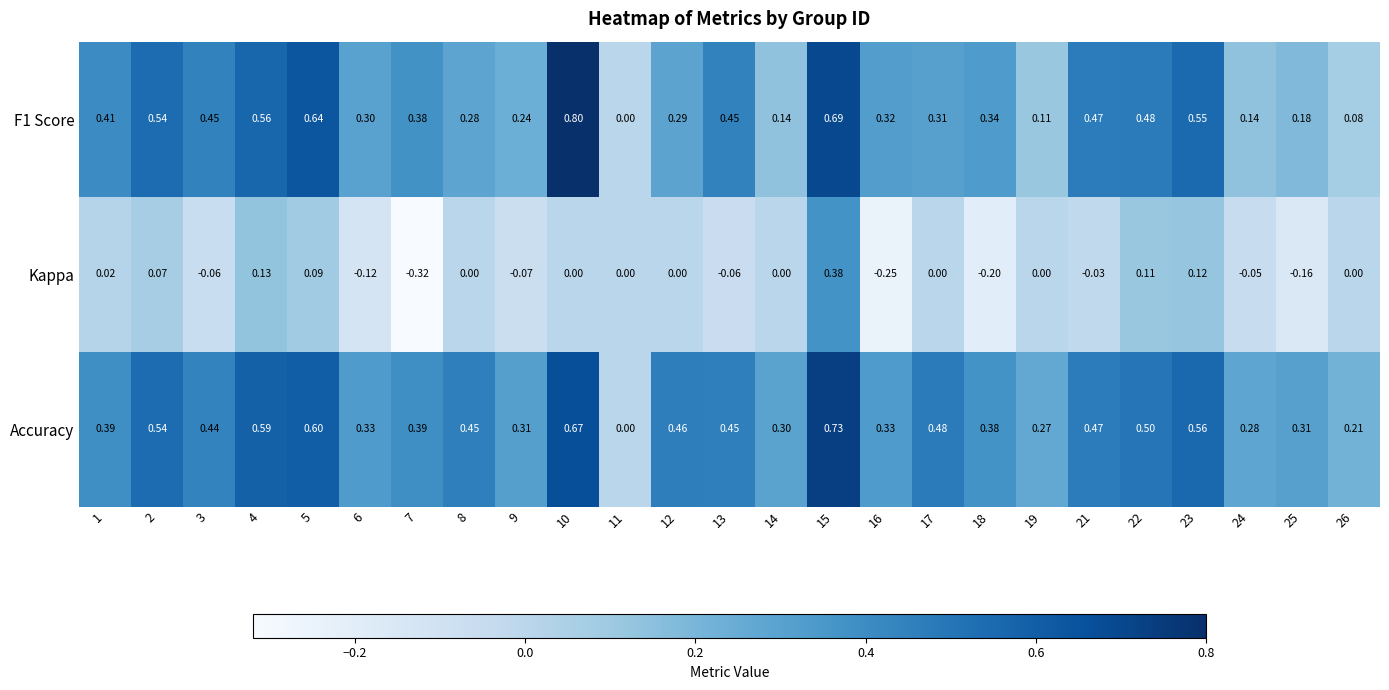

What is the greatest value displayed?

0.8